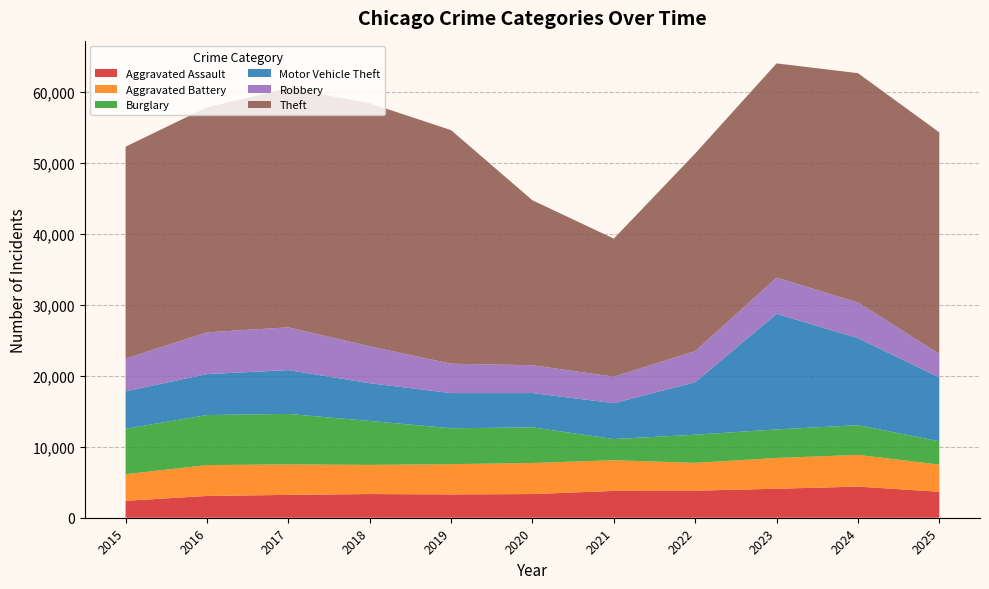

Reading left to right, what are all the values shown in this chart?

Aggravated Assault: 2387	3068	3221	3338	3288	3335	3777	3810	4085	4385	3656
Aggravated Battery: 3744	4347	4297	4106	4257	4381	4325	3925	4330	4472	3825
Burglary: 6402	7052	7107	6191	5056	5013	2984	3964	4026	4181	3295
Motor Vehicle Theft: 5275	5768	6173	5315	4958	4835	5058	7388	16282	12274	8979
Robbery: 4617	5882	6031	5199	4141	3922	3726	4389	5111	5017	3333
Theft: 29850	31709	33713	34253	32905	23235	19452	27840	30176	32304	31204